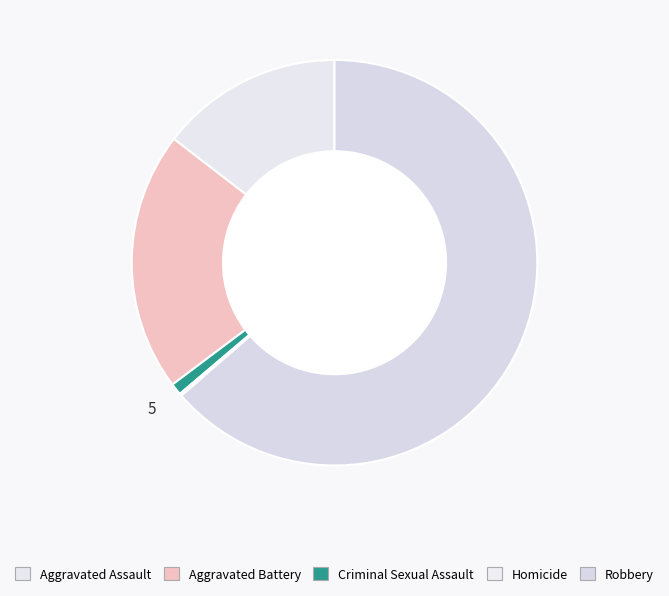

Combined, do Homicide and Aggravated Battery account for over 50%?

No